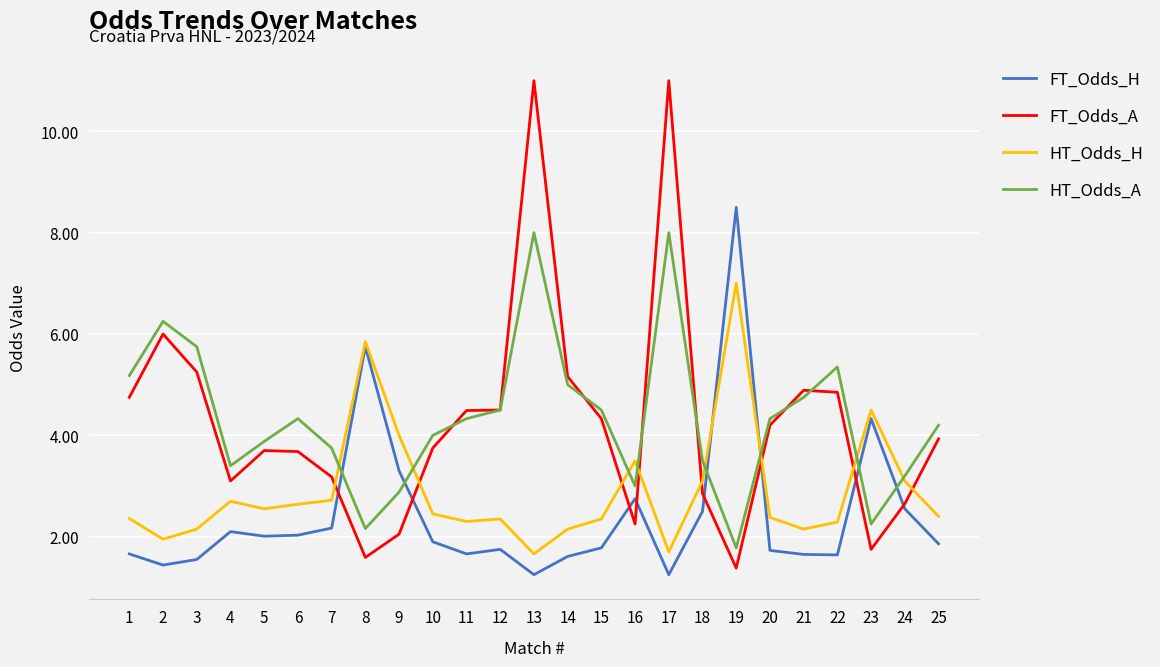

Between which two adjacent categories do HT_Odds_A and HT_Odds_H first intersect?

7 and 8